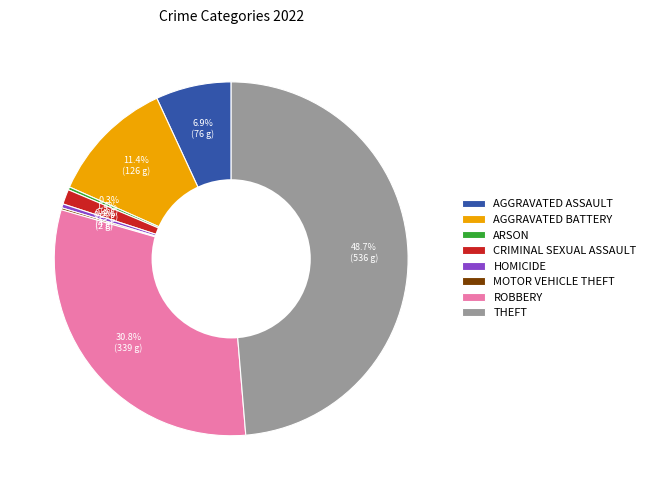

Between AGGRAVATED BATTERY and ROBBERY, which is larger?

ROBBERY